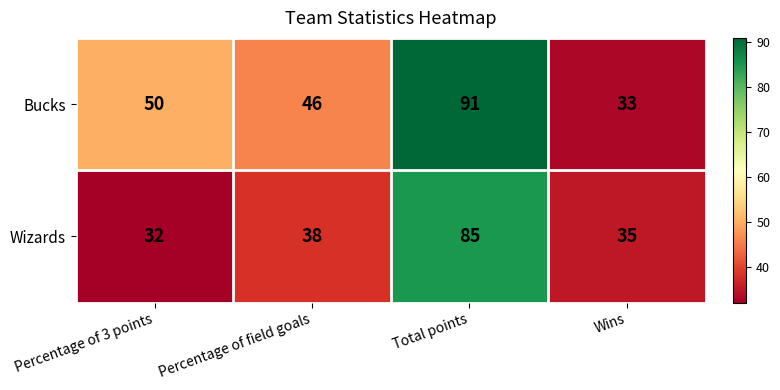

At which label is Bucks closest to 62?

Percentage of 3 points